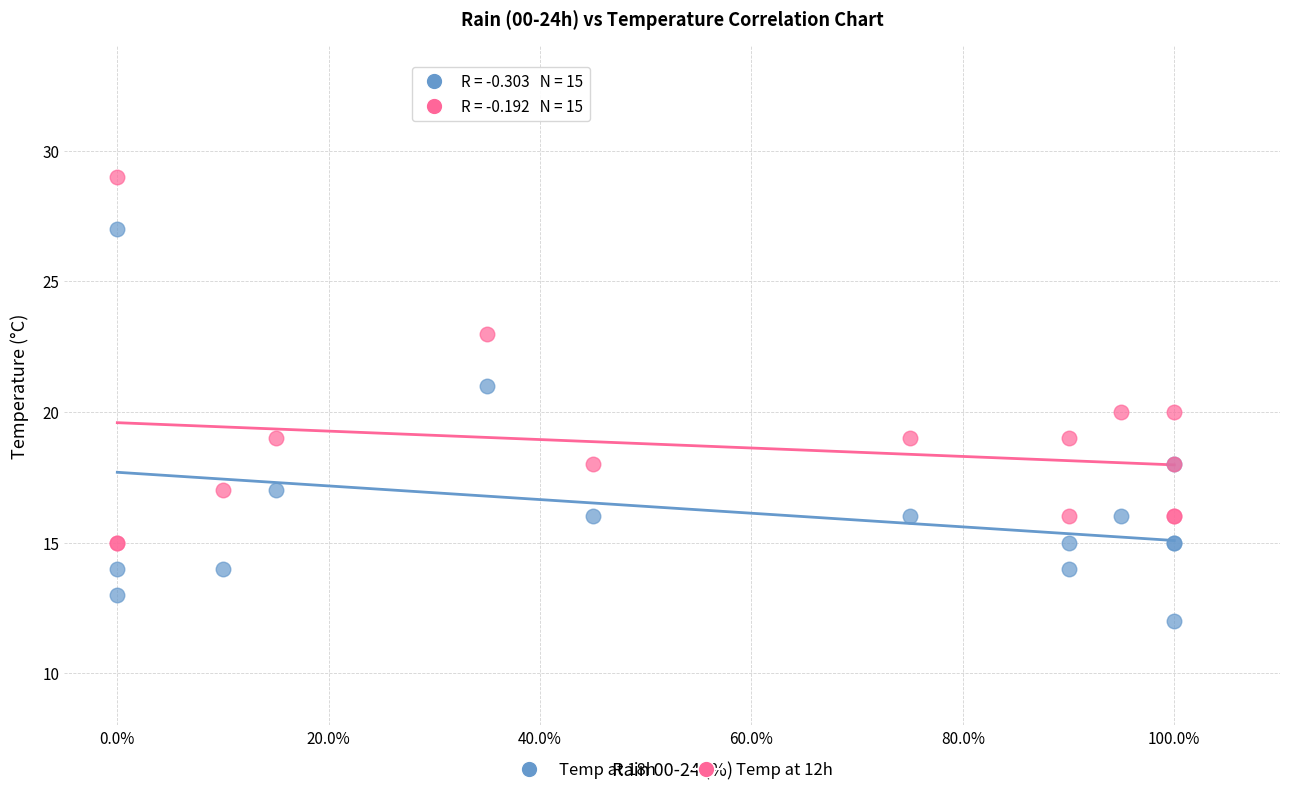

Which series contains the highest Y value?

Temp at 12h